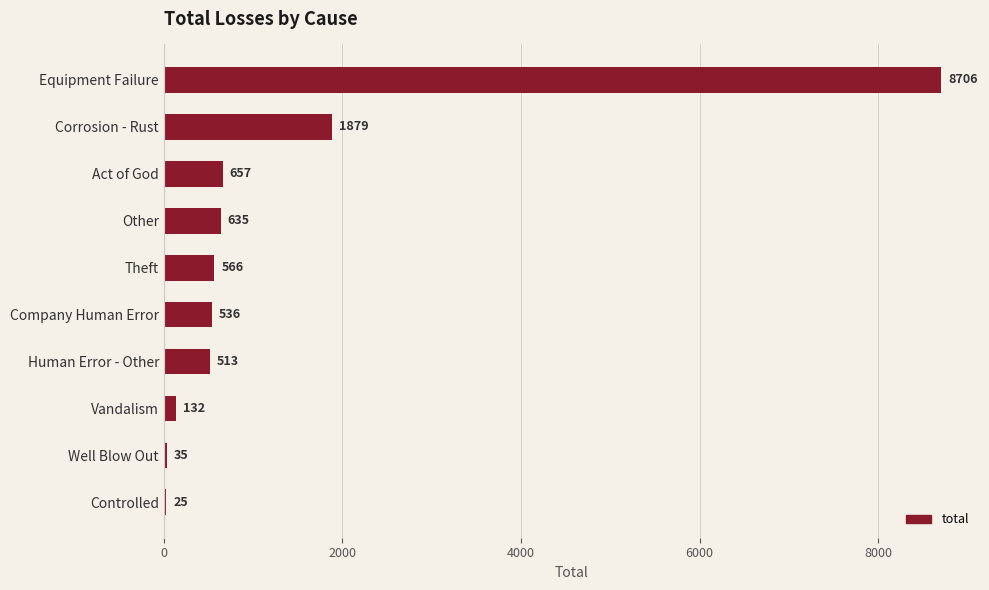

Is it true that the value at Act of God is 657?

True